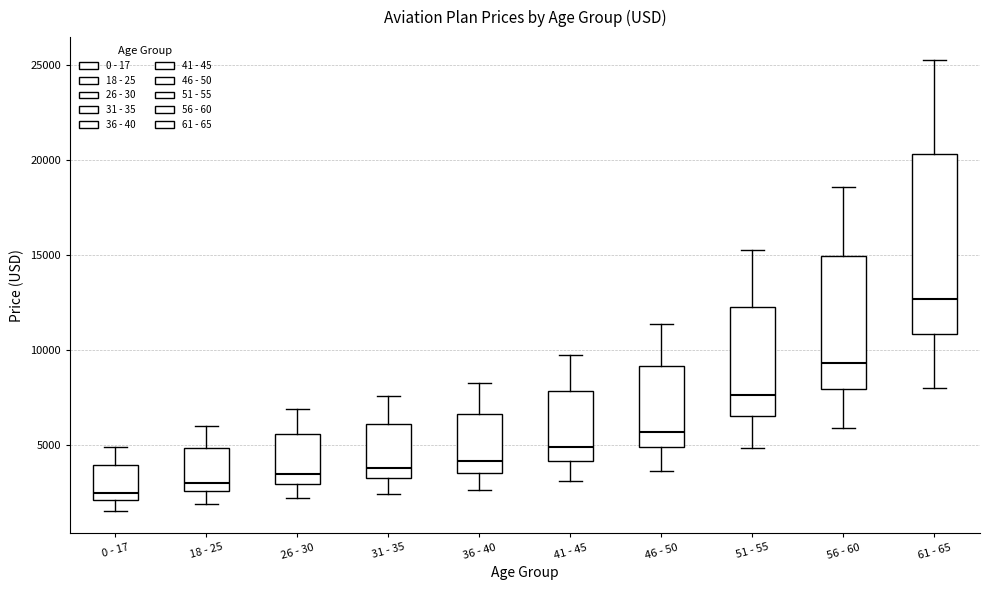

Where is the lower edge of the box for 51 - 55 on the y-axis? The values are not printed on the chart, so give them approximately, as read against the axis.

6500